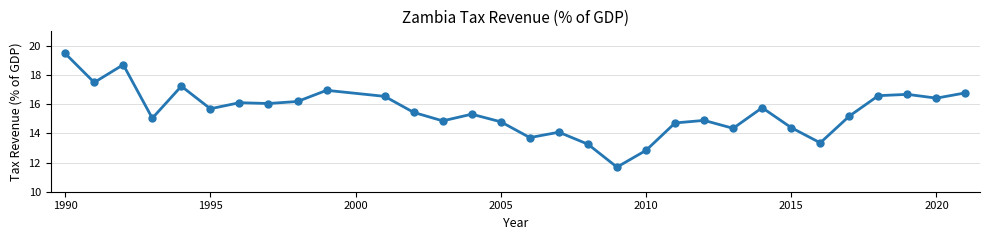

What is the greatest value displayed?

19.5